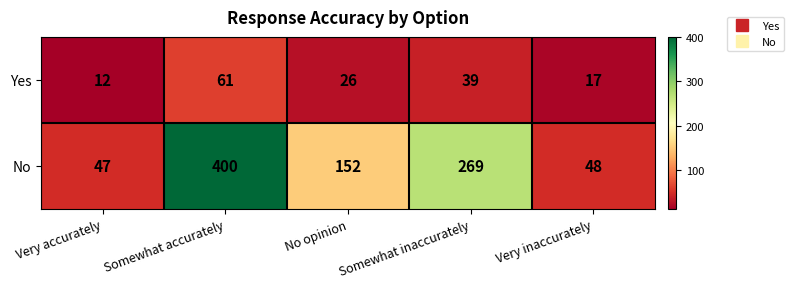

The value of No at Somewhat accurately is 681. True or false?

False